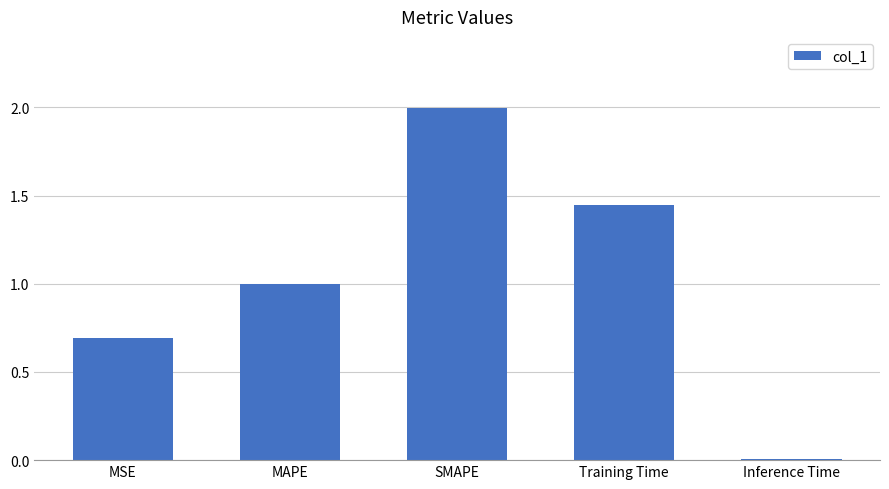

List the labels in order of value, smallest first.

Inference Time, MSE, MAPE, Training Time, SMAPE